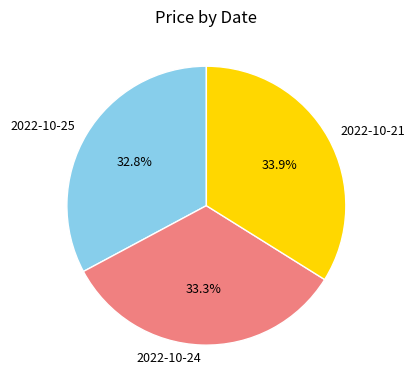

True or false: 2022-10-21 accounts for 34% of the total.

True